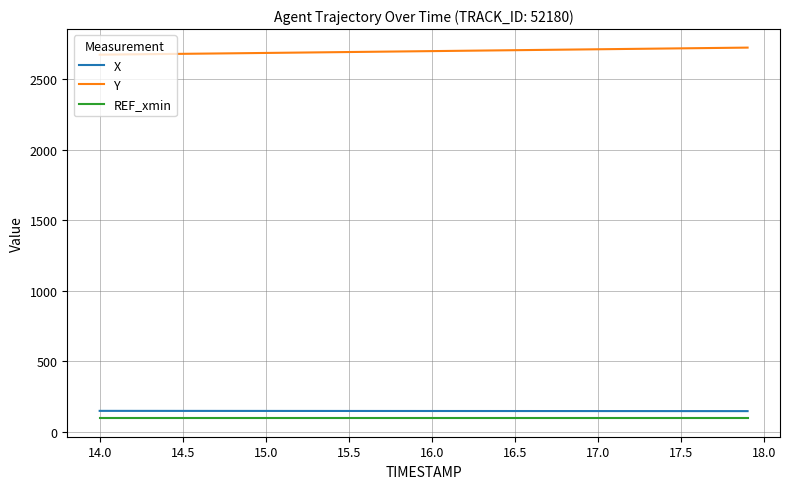

What is the smallest value displayed?

96.6